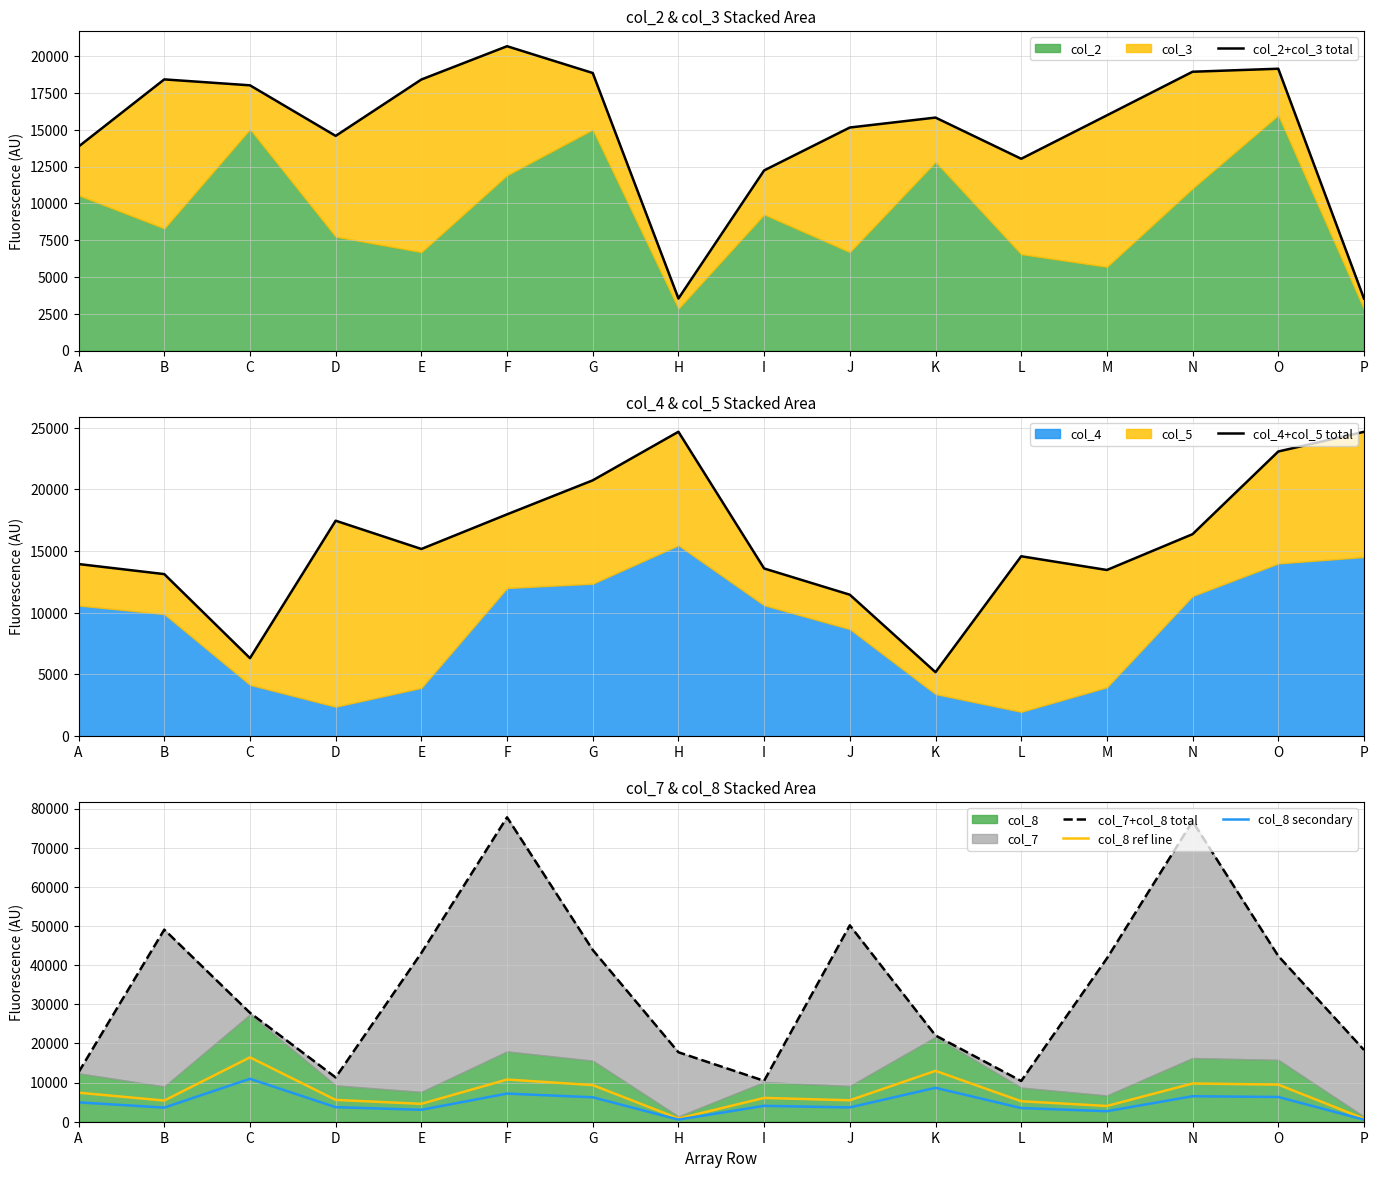

At which category does col_8 secondary reach its first local valley?

B